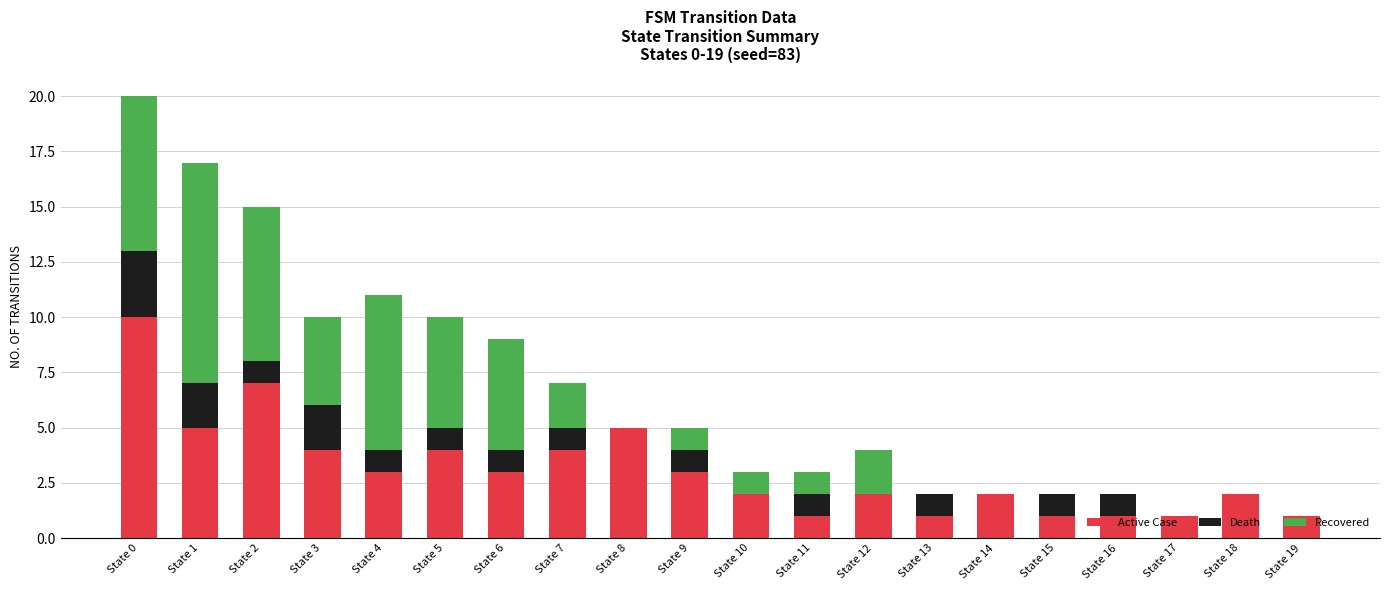

The value of Active Case at State 3 is 7. True or false?

False